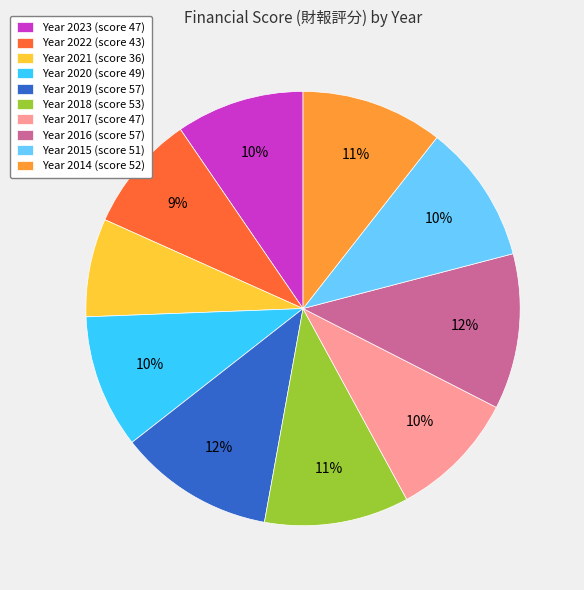

True or false: Year 2023 (score 47) accounts for 1% of the total.

False